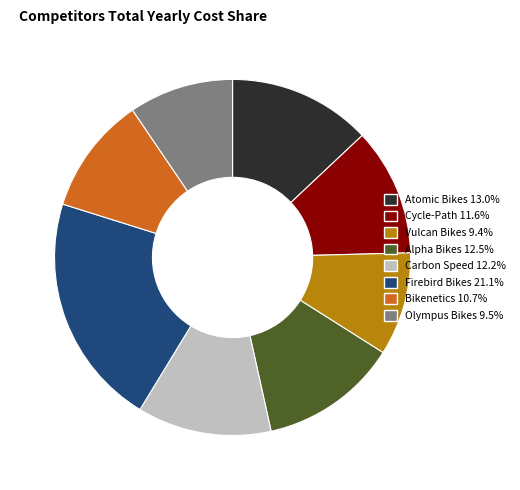

Approximately how many times larger is the value at Alpha Bikes compared to Cycle-Path?

1.1